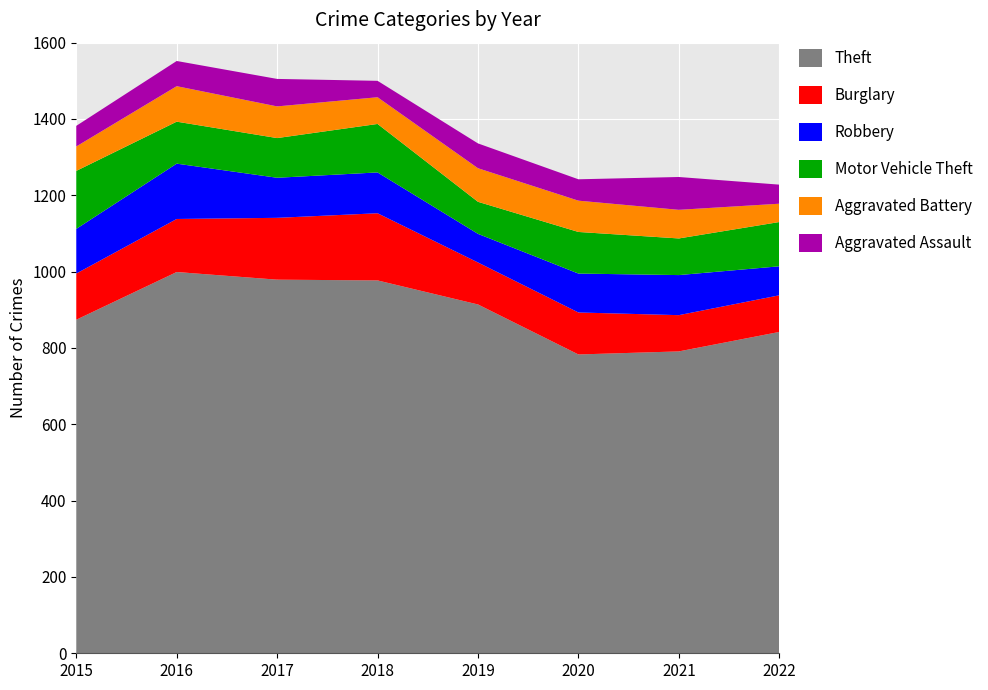

Reading left to right, extract all data points from this chart.

Theft: 2015=874	2016=999	2017=979	2018=977	2019=914	2020=783	2021=791	2022=842
Burglary: 2015=121	2016=139	2017=162	2018=176	2019=110	2020=110	2021=95	2022=96
Robbery: 2015=117	2016=145	2017=105	2018=107	2019=75	2020=102	2021=105	2022=76
Motor Vehicle Theft: 2015=152	2016=110	2017=104	2018=127	2019=84	2020=109	2021=96	2022=116
Aggravated Battery: 2015=64	2016=93	2017=83	2018=70	2019=88	2020=82	2021=75	2022=48
Aggravated Assault: 2015=54	2016=66	2017=72	2018=43	2019=65	2020=56	2021=86	2022=50